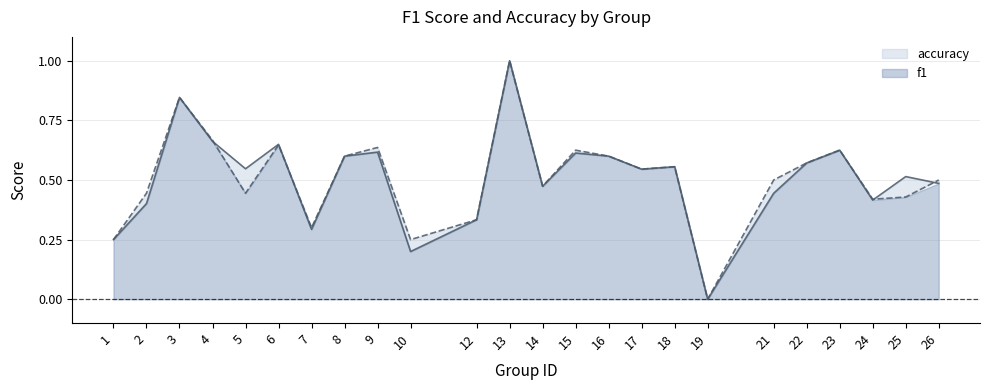

Does the chart have visible grid lines?

Yes